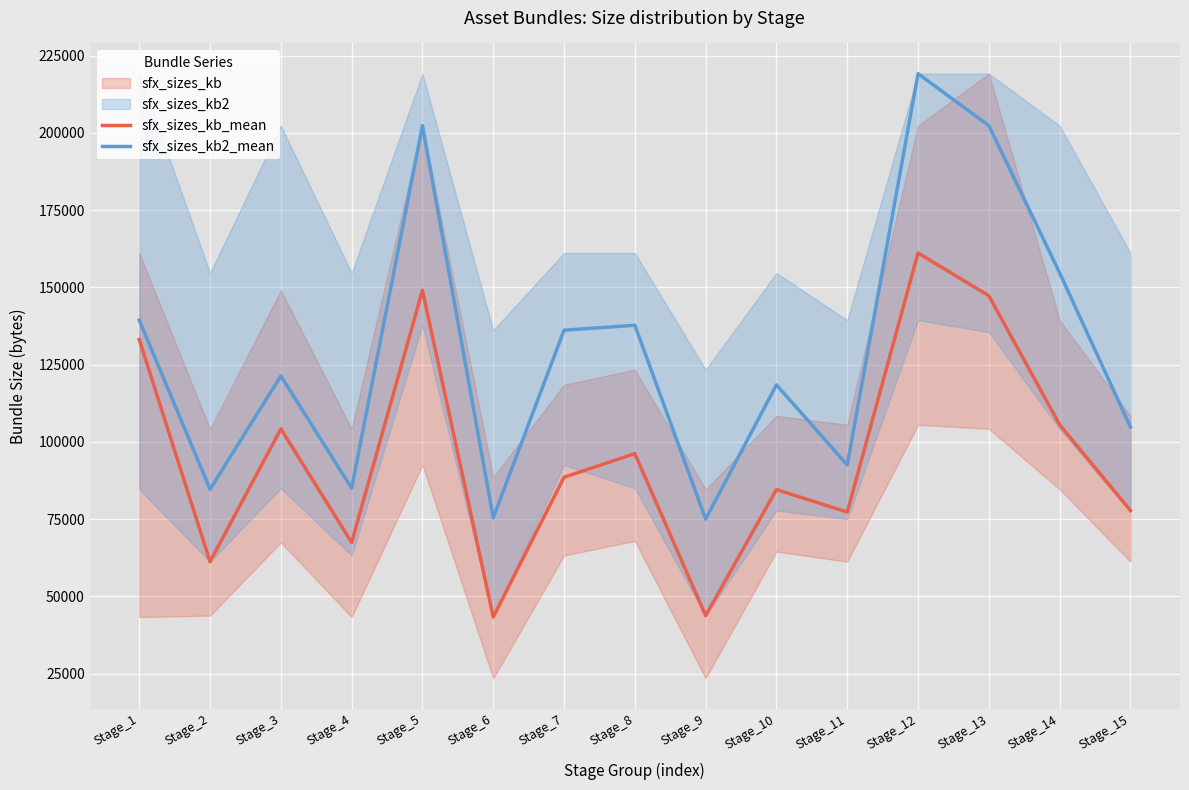

True or false: sfx_sizes_kb2_mean and sfx_sizes_kb_mean intersect in this chart.

False